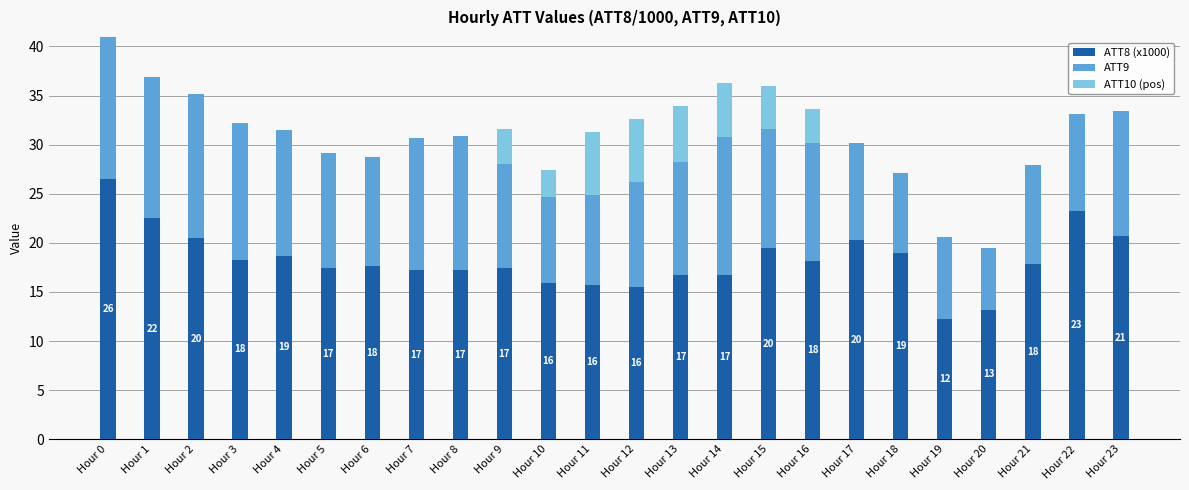

What is the total value across all series at Hour 3?

32.2